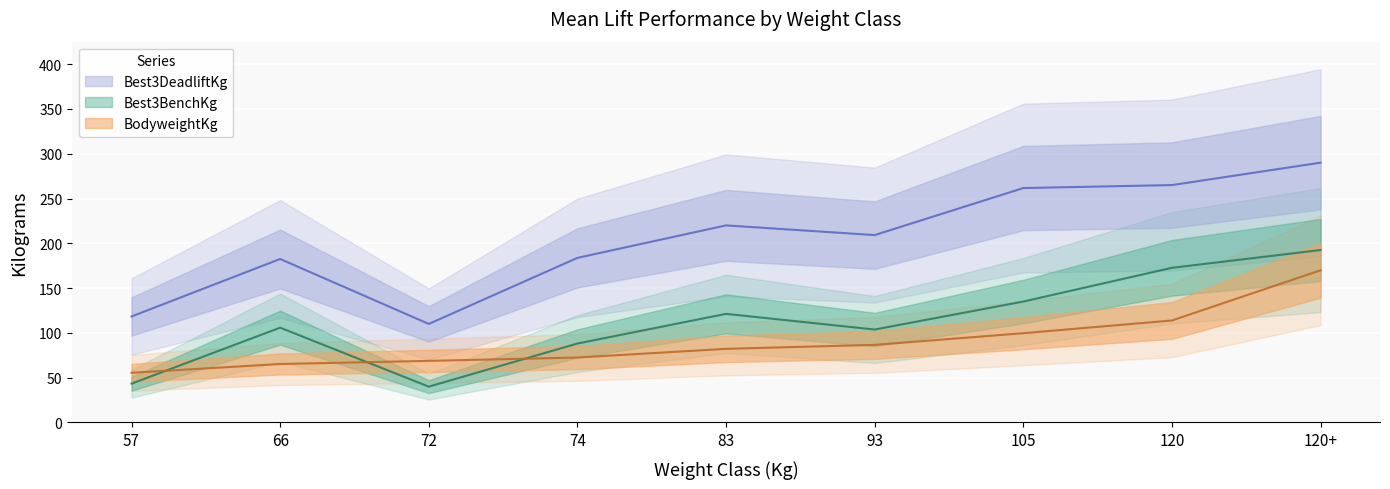

What is the difference between the maximum and second lowest values in the Best3DeadliftKg series?

171.7